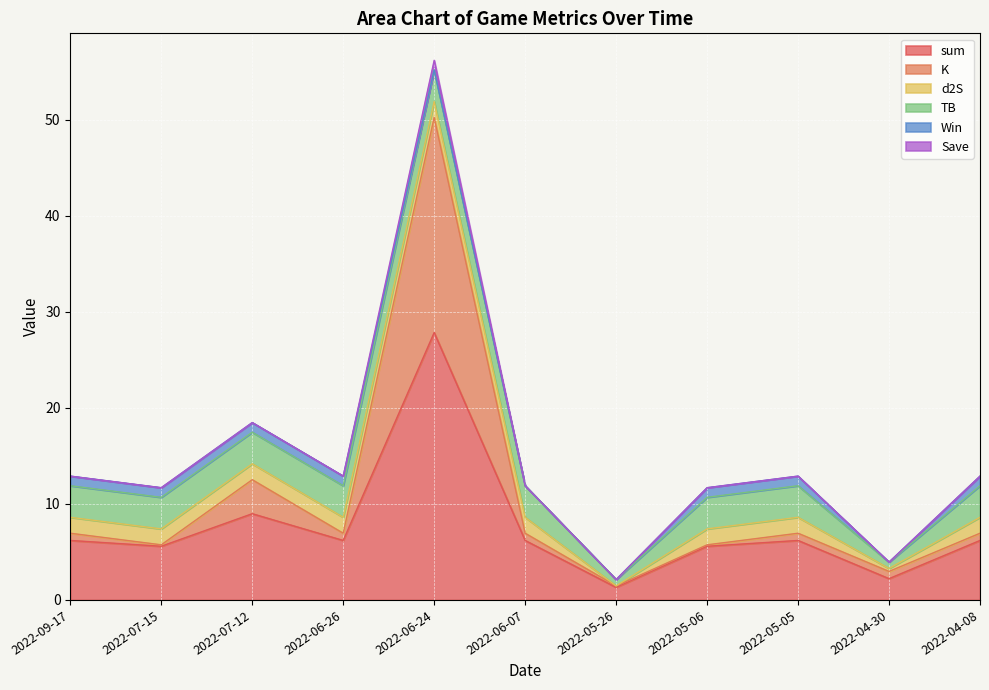

Where is TB nearest to the value 1?

2022-05-26